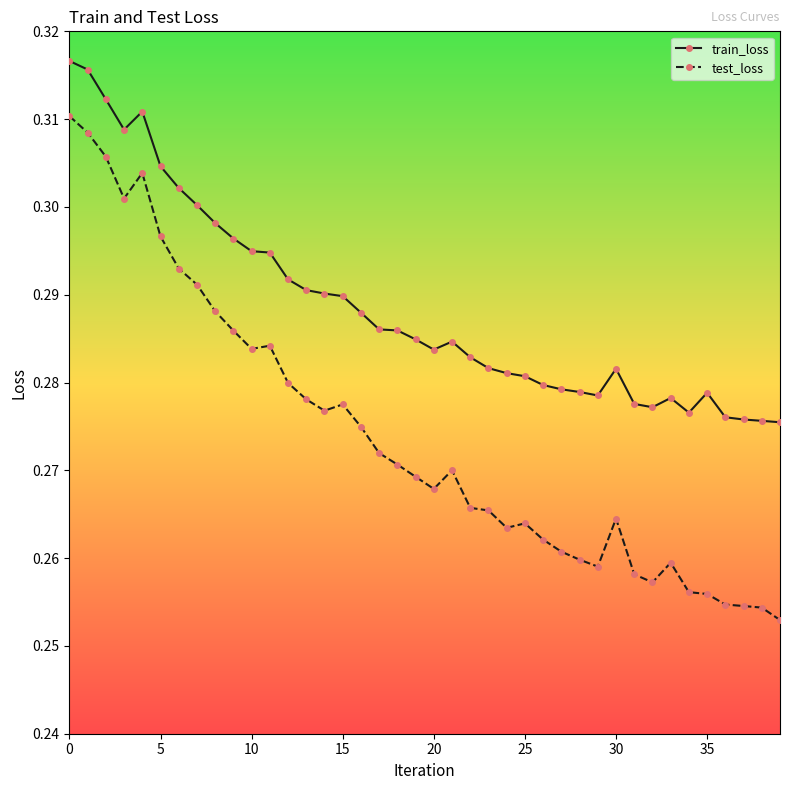

True or false: test_loss has more than 0 points higher than both neighbors.

True